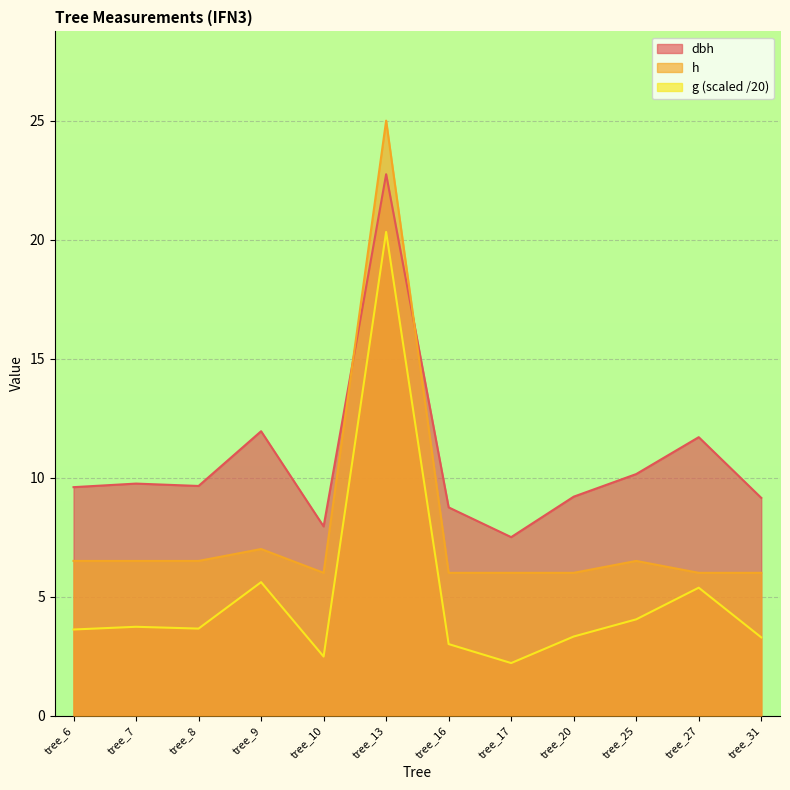

Which series has the widest spread of values?

h